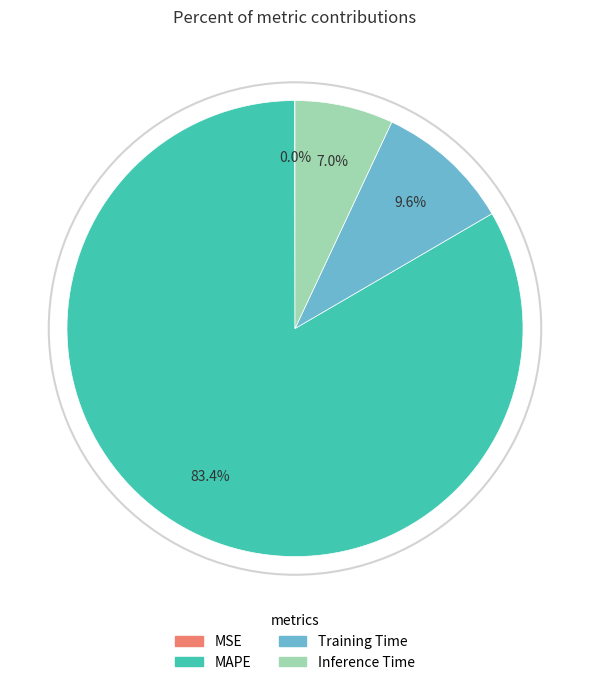

Does Inference Time represent more than half of the total?

No